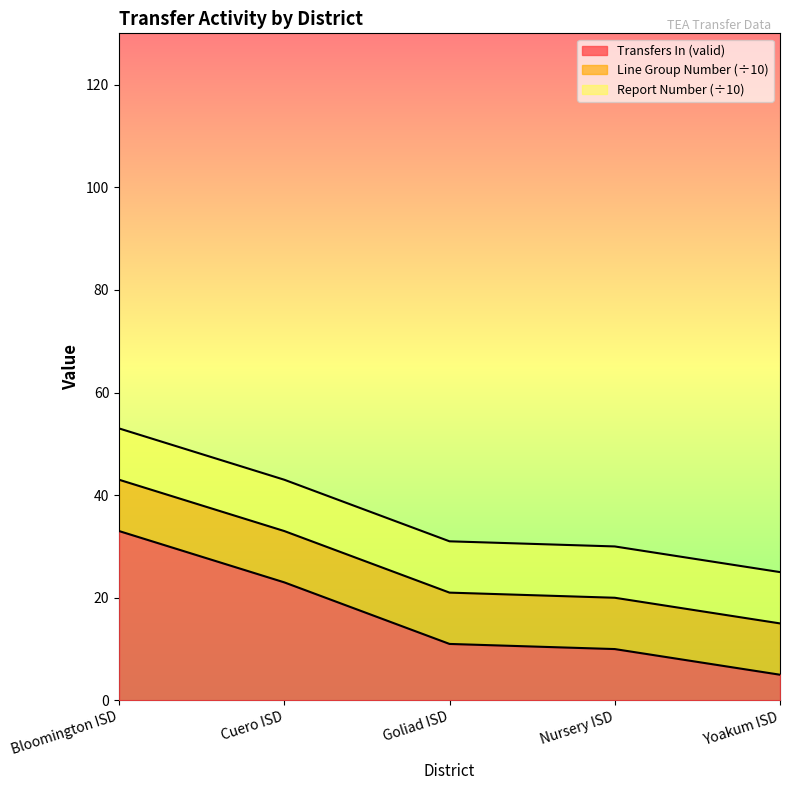

Reading left to right, transcribe all the data shown in this chart.

Transfers In (valid): 33	23	11	10	5
Line Group Number: 100	100	100	100	100
Report Number: 100	100	100	100	100